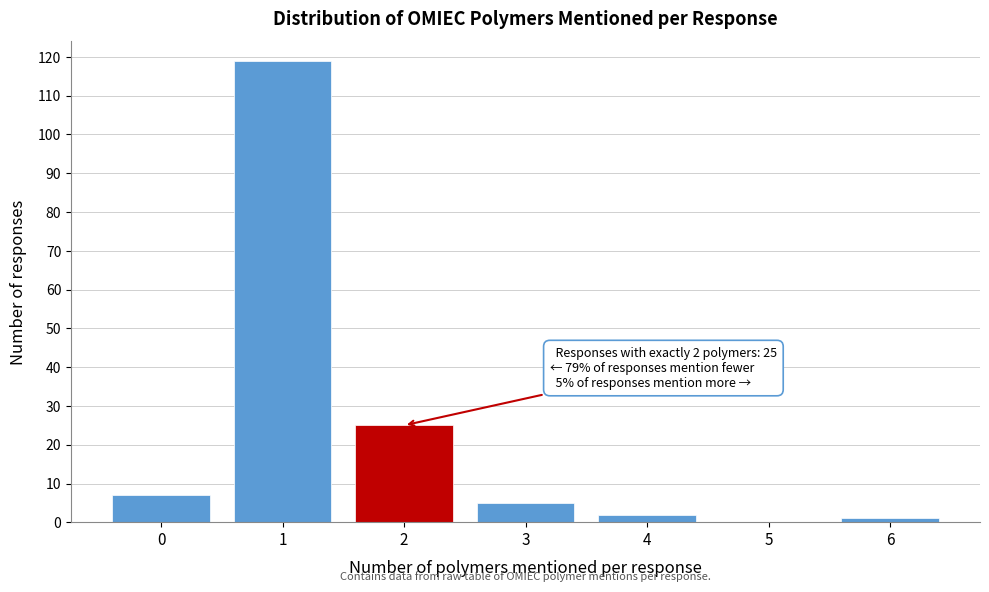

Reading right to left, list all the values displayed in this chart.

6=1	5=0	4=2	3=5	2=25	1=119	0=7